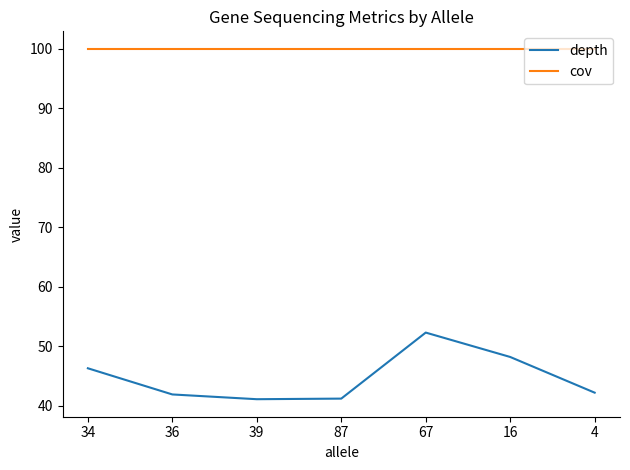

True or false: cov and depth intersect in this chart.

False